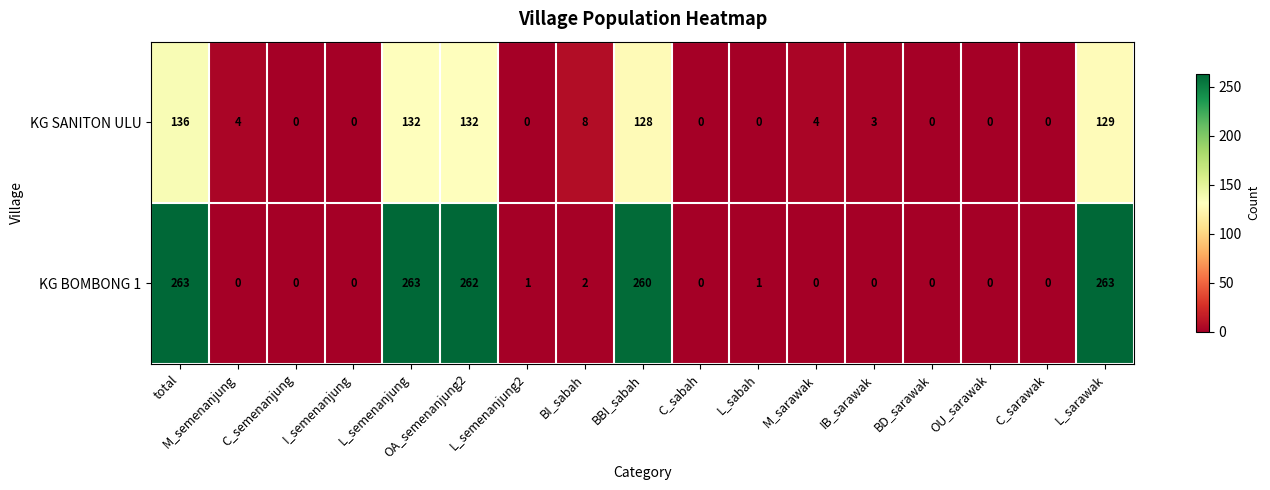

Rank the series at L_sarawak from lowest to highest value.

KG SANITON ULU, KG BOMBONG 1